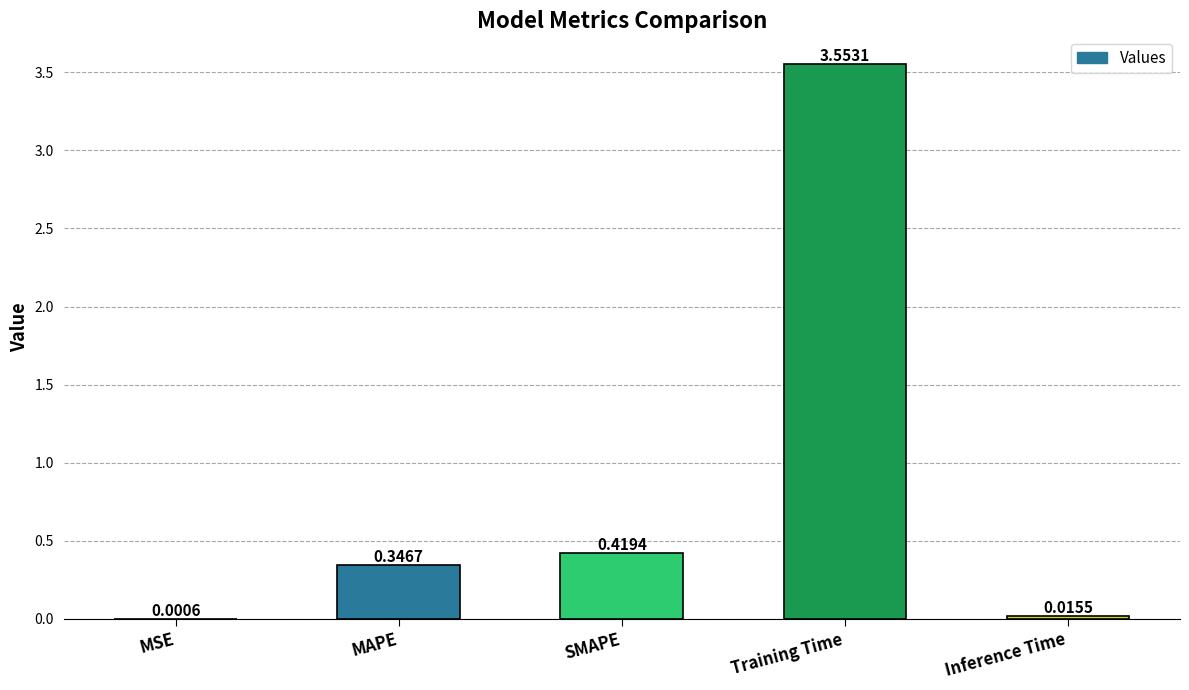

At which label is the value closest to 1?

SMAPE